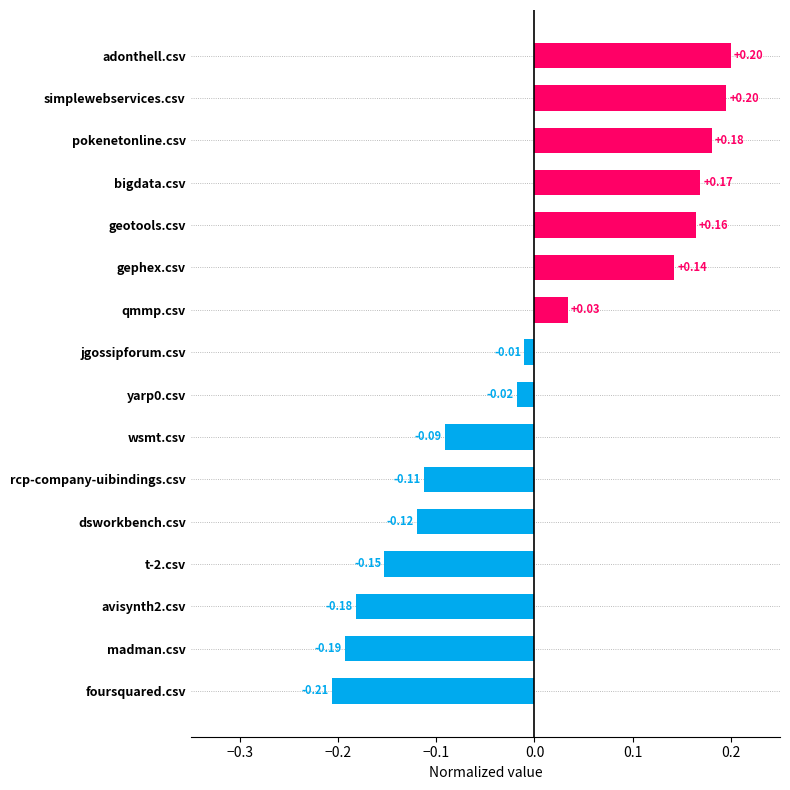

Which label corresponds to the smallest value in the chart?

foursquared.csv